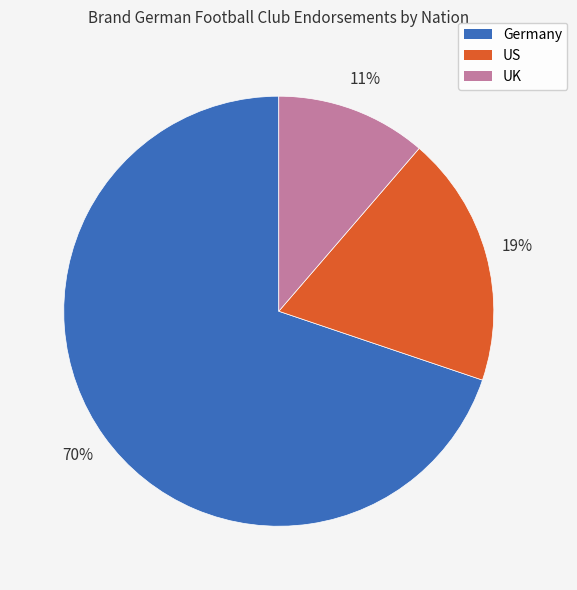

Which has a higher value, UK or Germany?

Germany